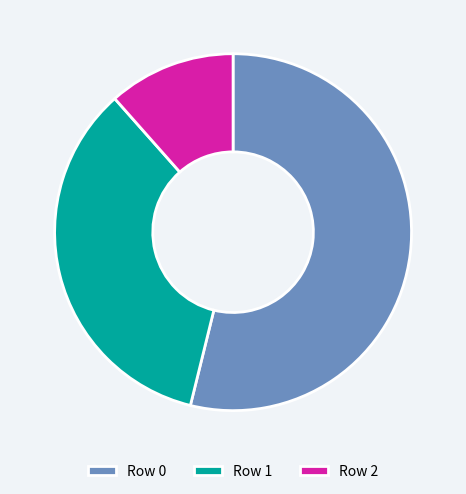

Rank the categories by value from lowest to highest.

Row 2, Row 1, Row 0